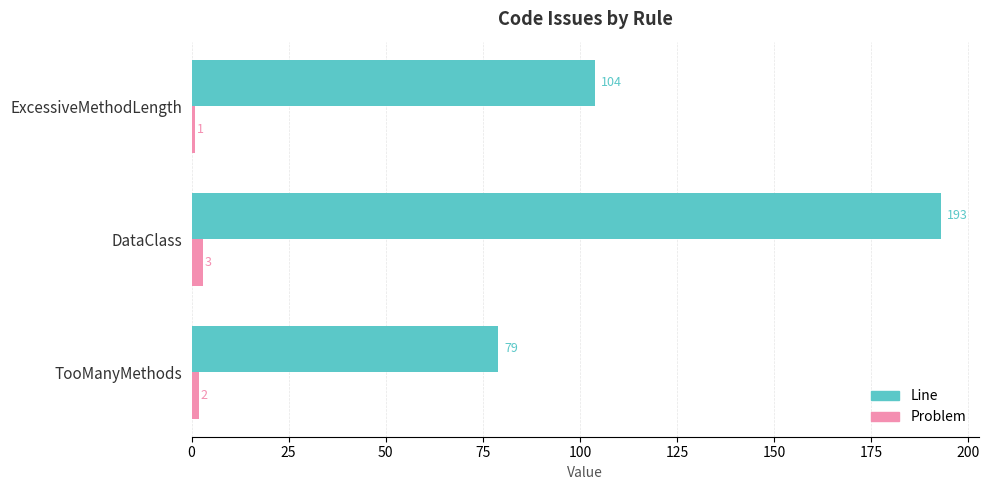

Which series has the largest range (max minus min)?

Line